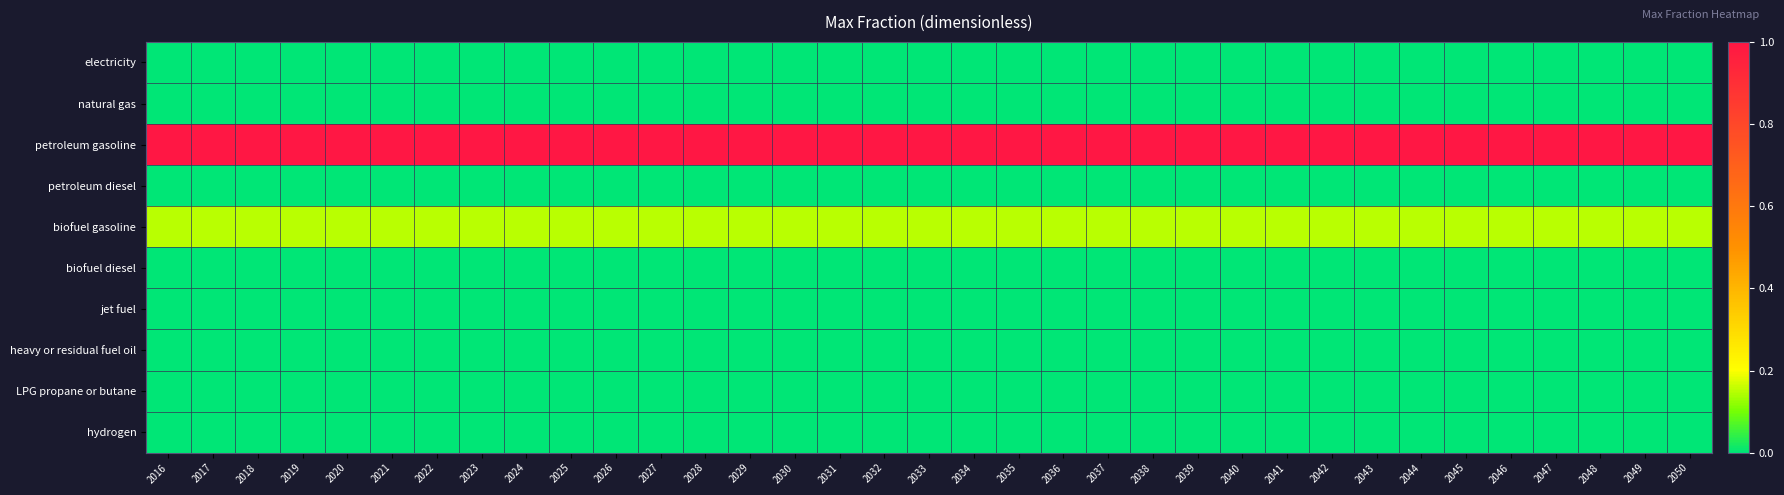

Which label corresponds to the largest value in the chart?

2016